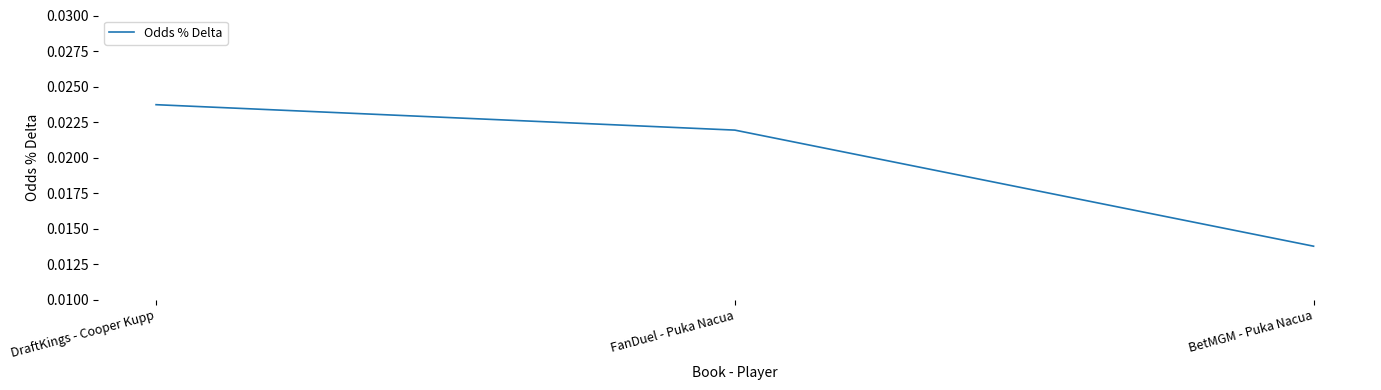

Which label corresponds to the largest value in the chart?

DraftKings - Cooper Kupp